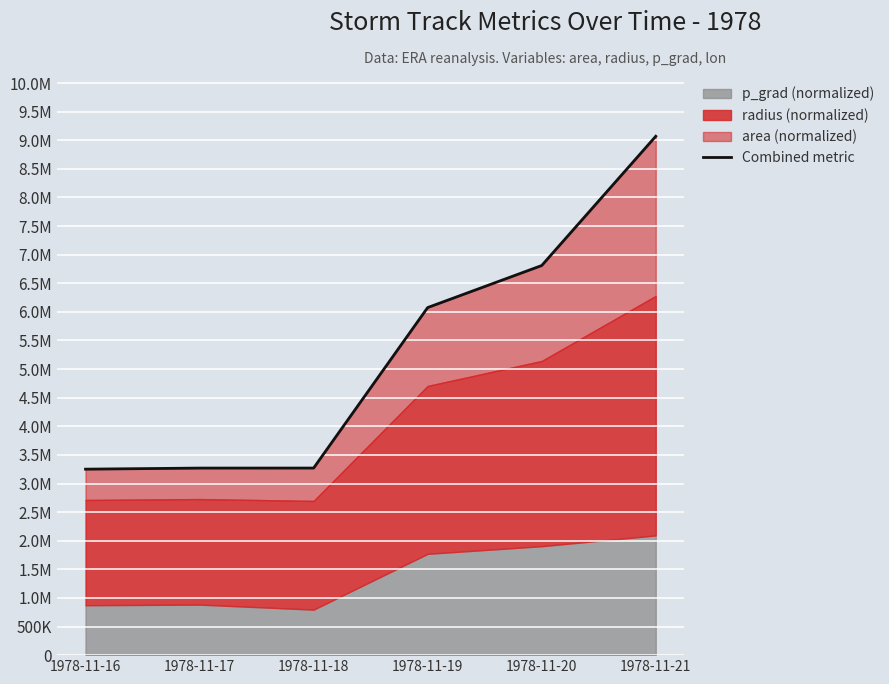

What is the value of the 4th point from the left?

6075718.5